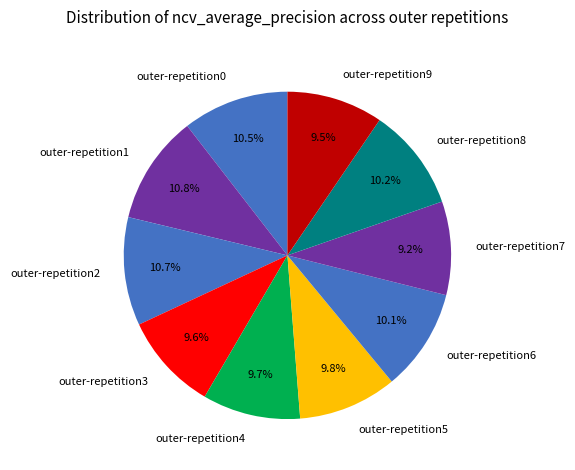

What is the total percentage of outer-repetition4 and outer-repetition9?

19.2%